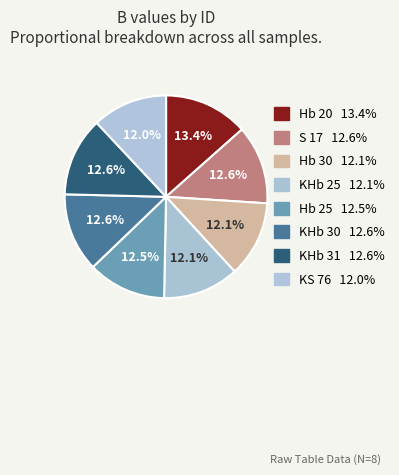

What is the smallest slice in the pie chart?

KS 76